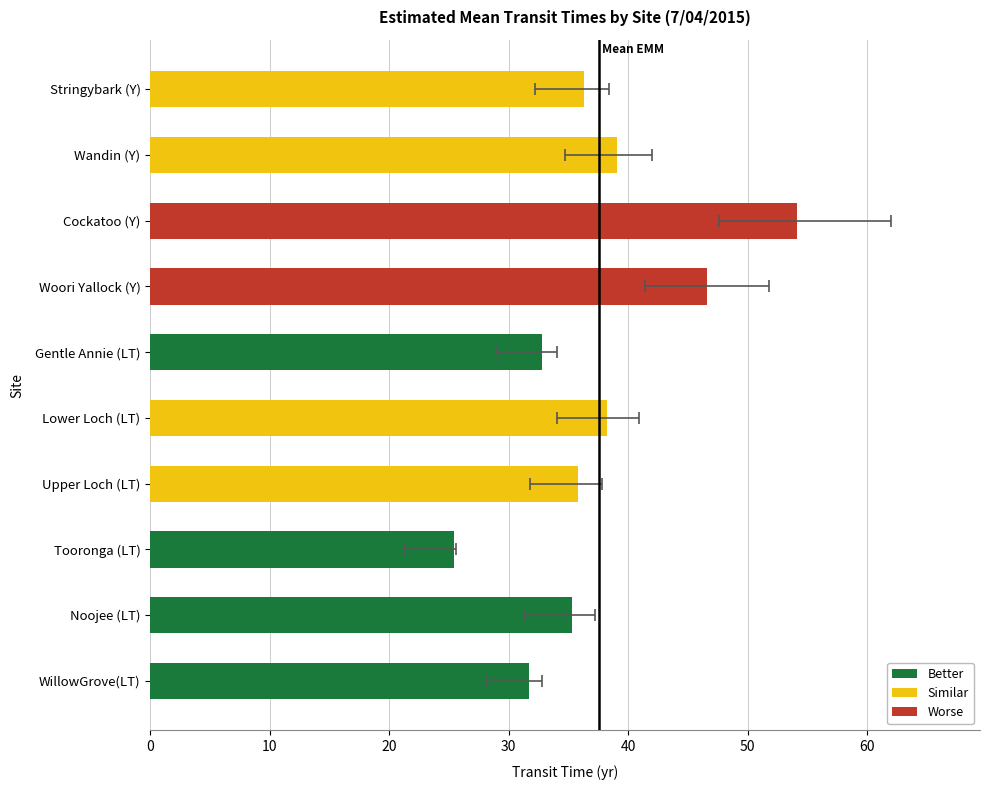

What is the minimum value shown in the chart?

25.4